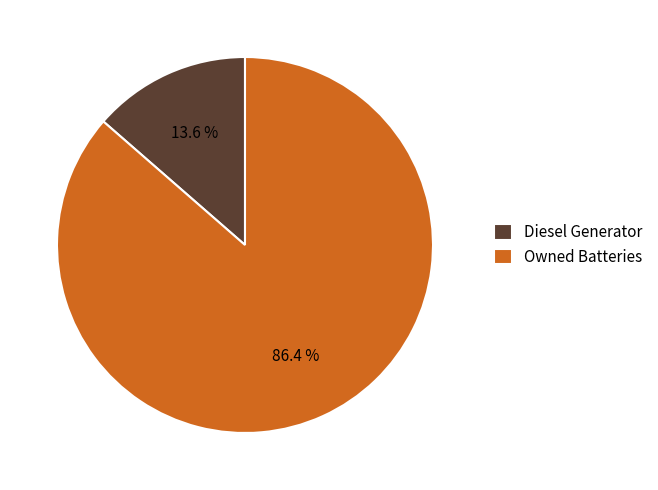

Does Diesel Generator account for over 50% of the chart?

No